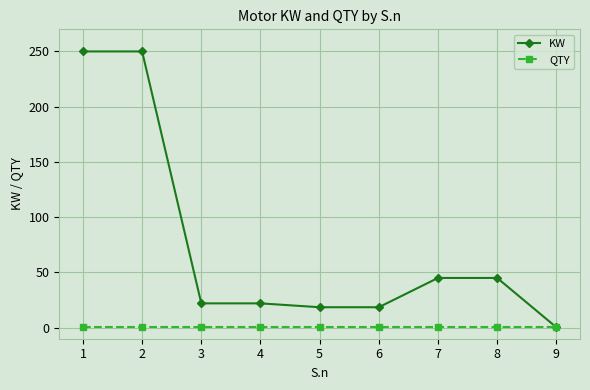

What is the maximum value shown in the chart?

250.0